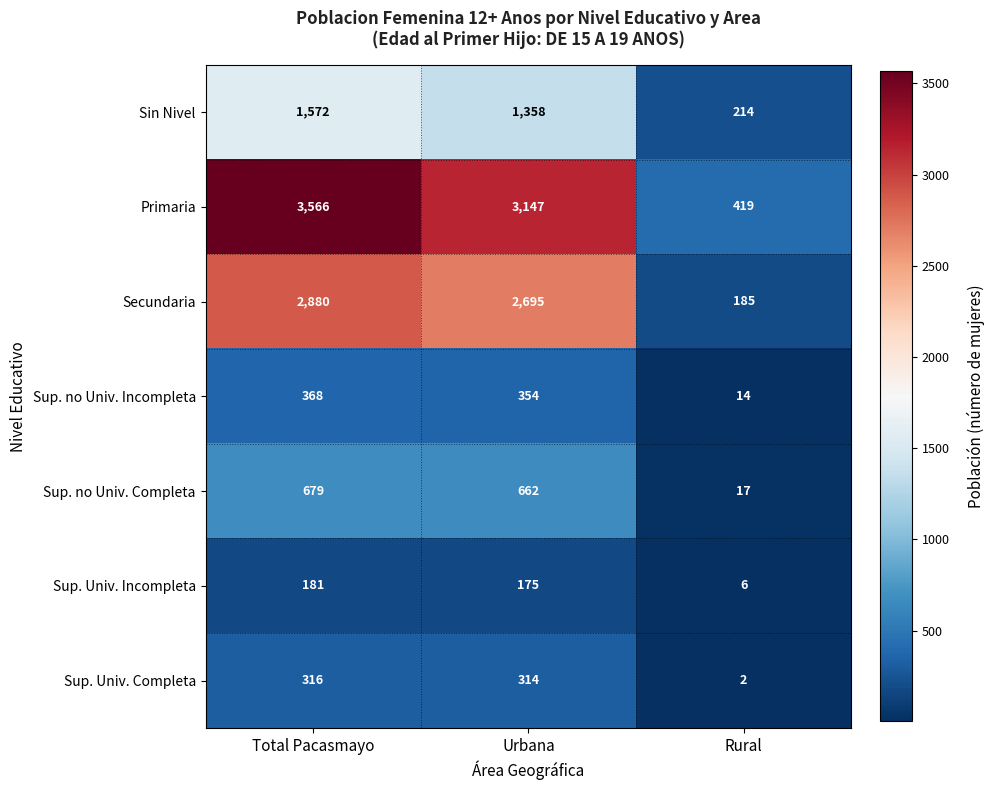

What is the spread (max minus min) of values at Urbana?

2972